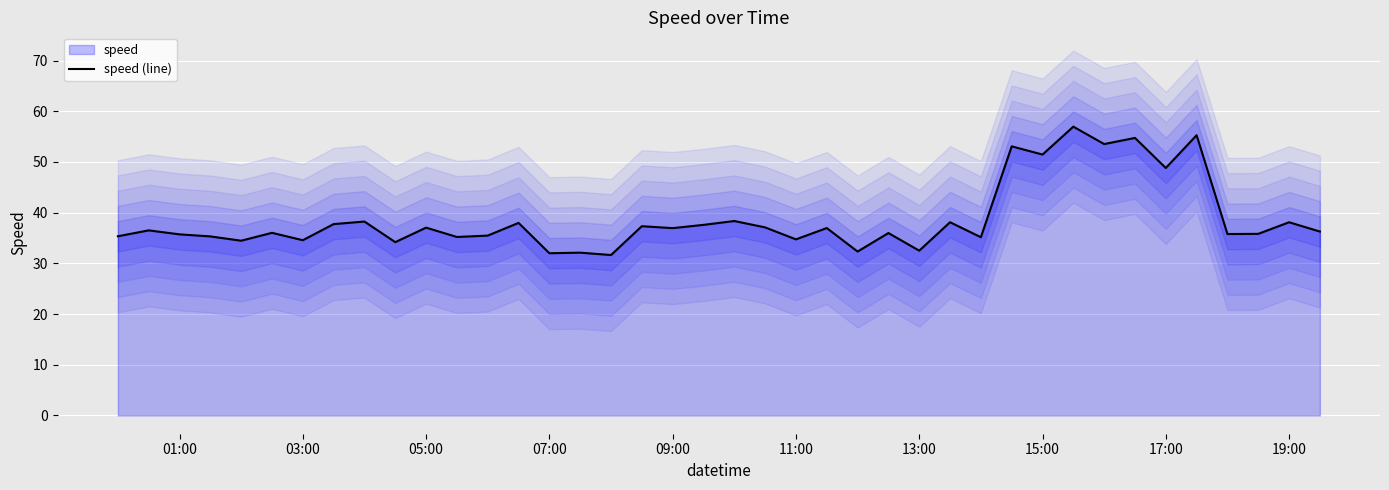

How many interior local peaks (higher than both neighbors) does the data have?

16